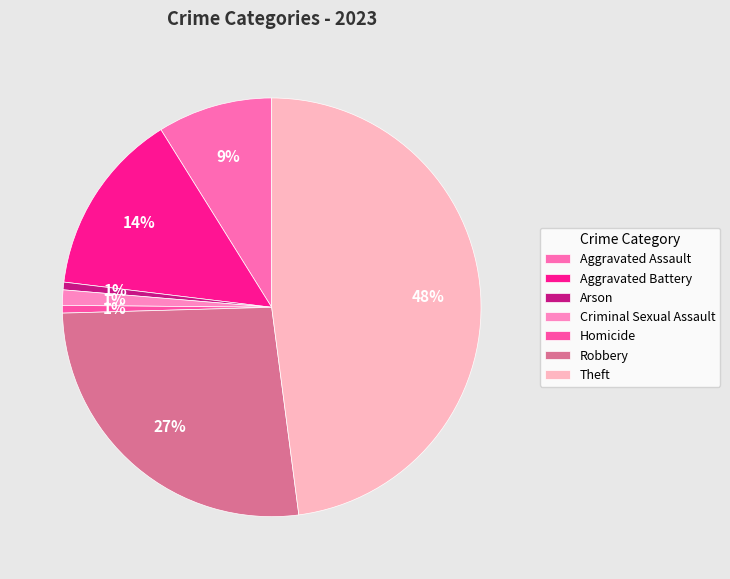

Does Criminal Sexual Assault account for over 50% of the chart?

No